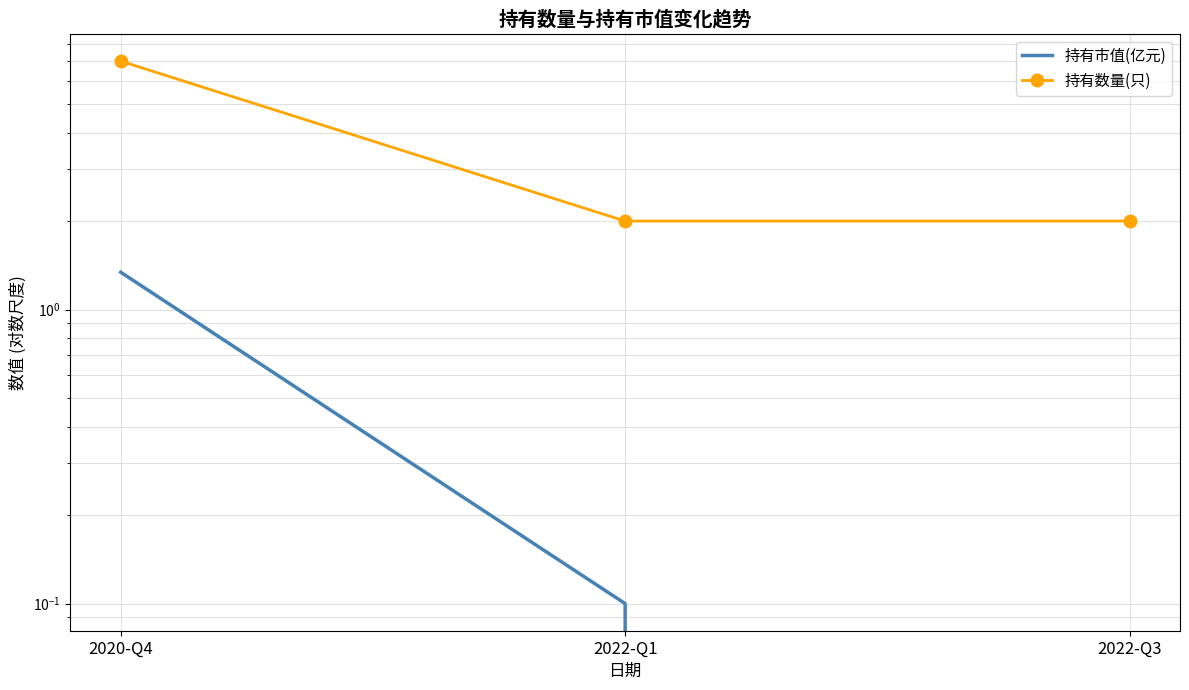

What is the lowest value of the 持有数量(只) series?

2.0